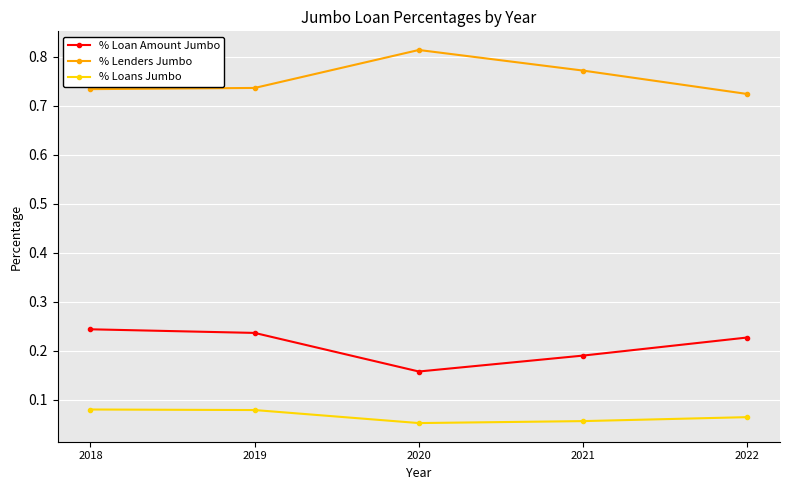

At 2021, list the series in order from smallest to largest.

% Loans Jumbo, % Loan Amount Jumbo, % Lenders Jumbo